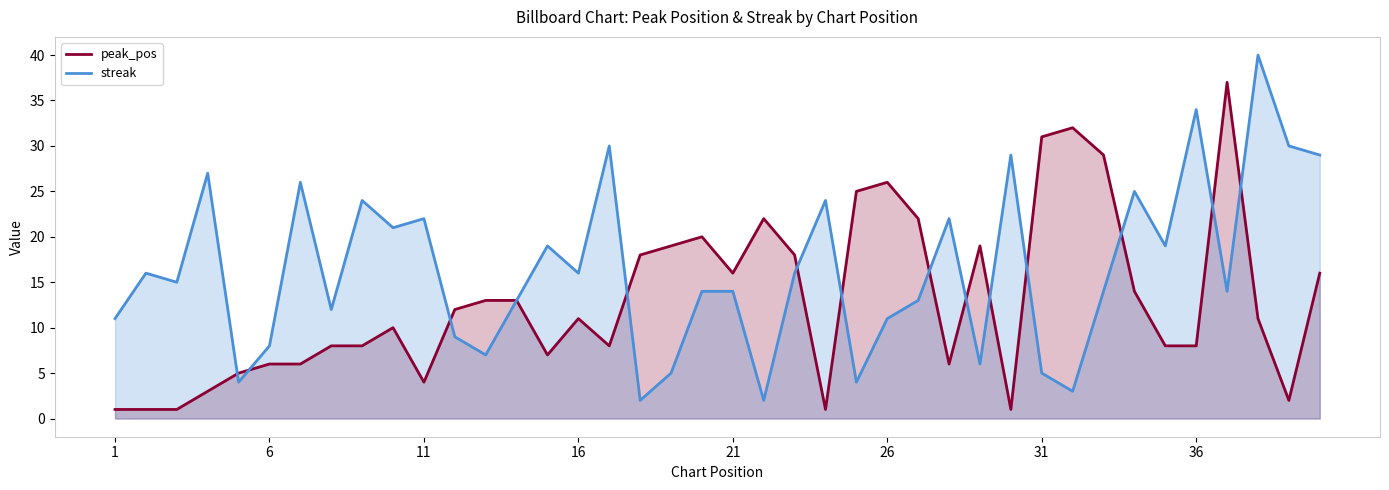

Rank the series by their average value, from highest to lowest.

streak, peak_pos